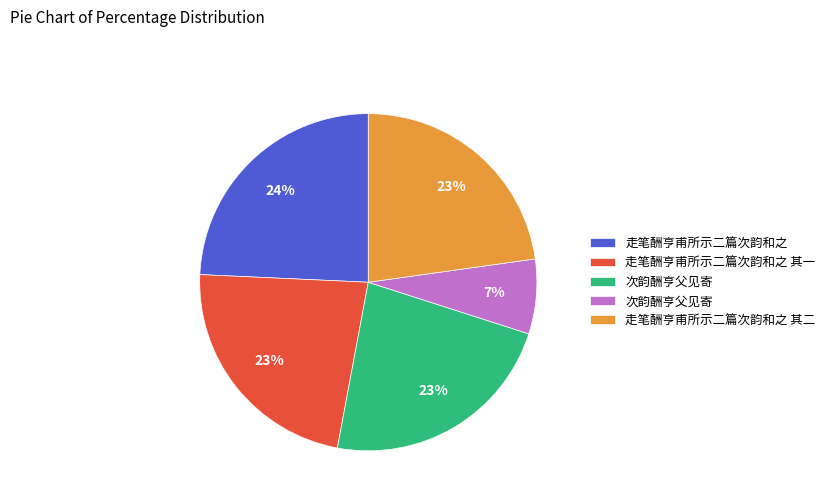

To the nearest percent, what is the difference between the largest and smallest slice percentages?

17%